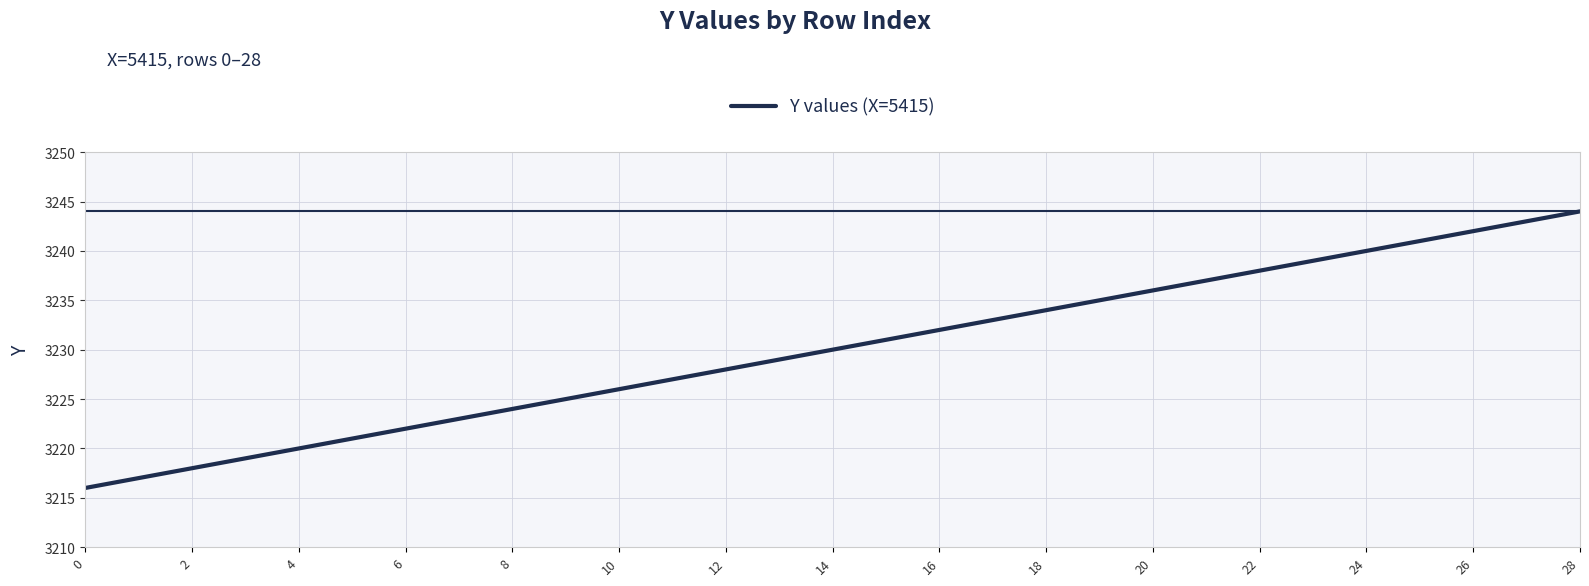

What is the average value?

3230